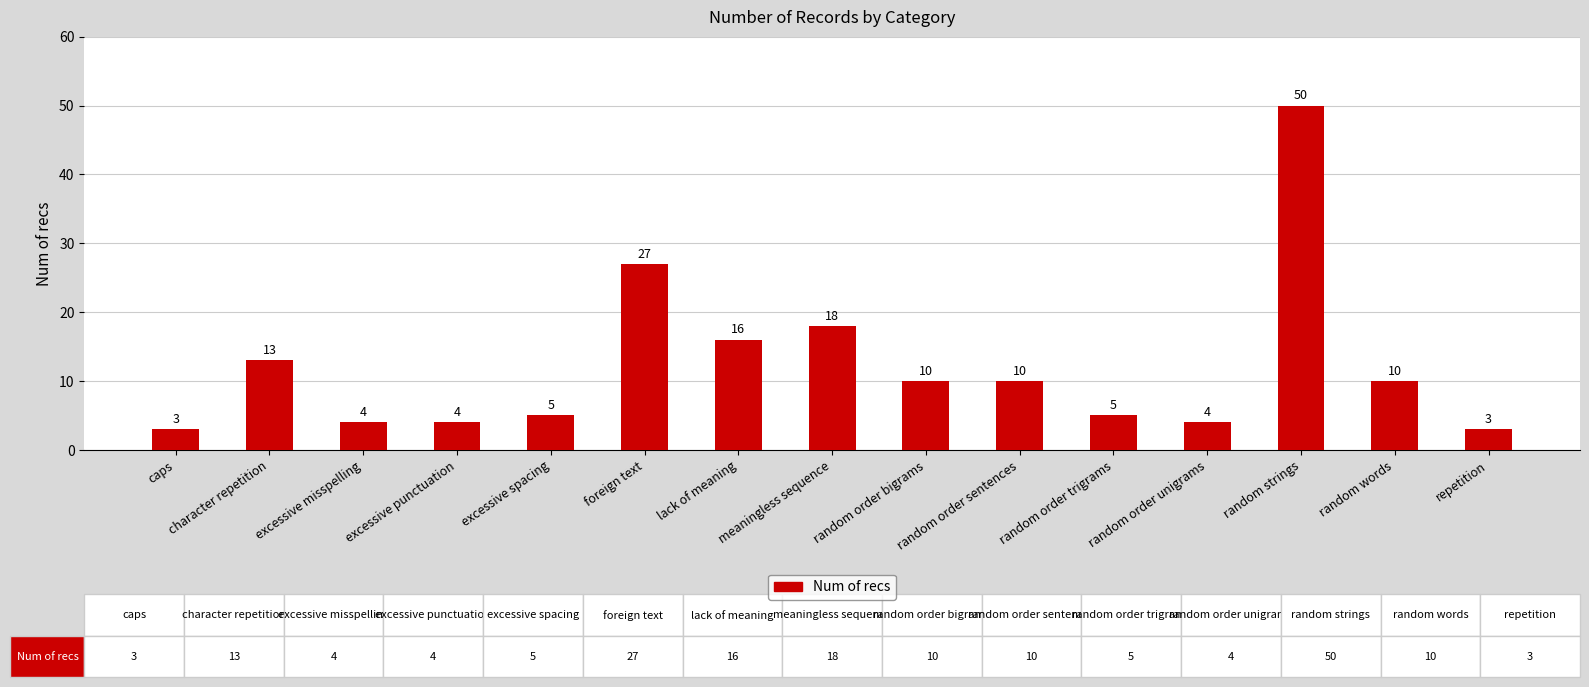

The chart shows a value of 50 at random strings. True or false?

True